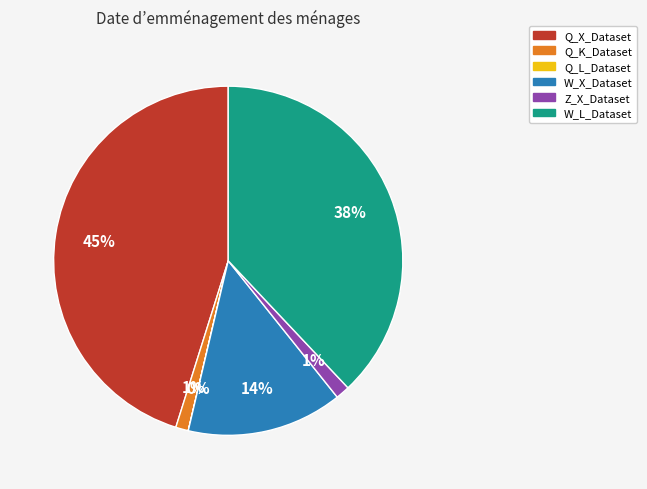

To the nearest percent, what is the average slice percentage?

17%